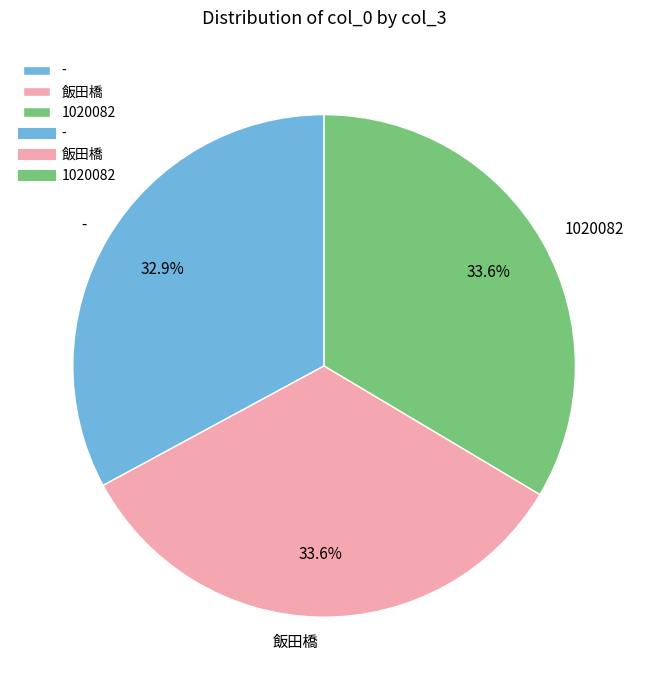

What is the smallest slice in the pie chart?

-